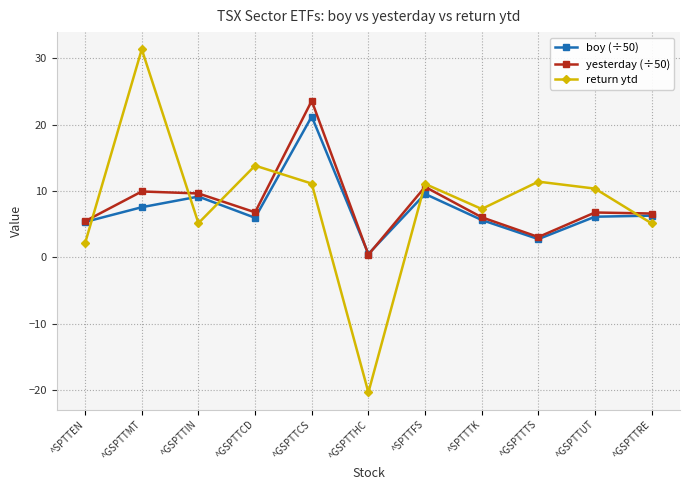

How many lines are shown in the chart?

3